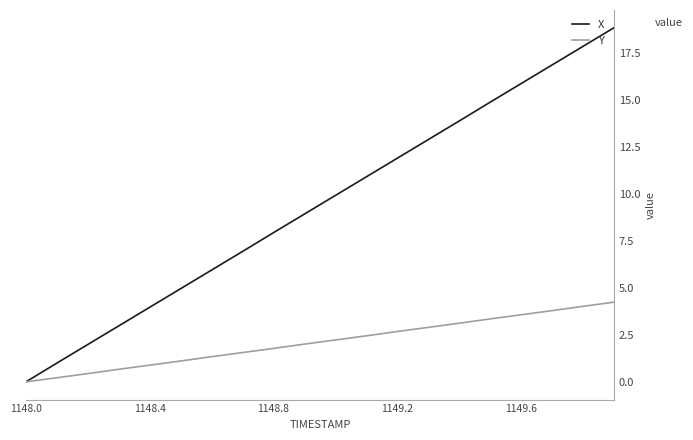

What is the sum of all Y values?

42.4